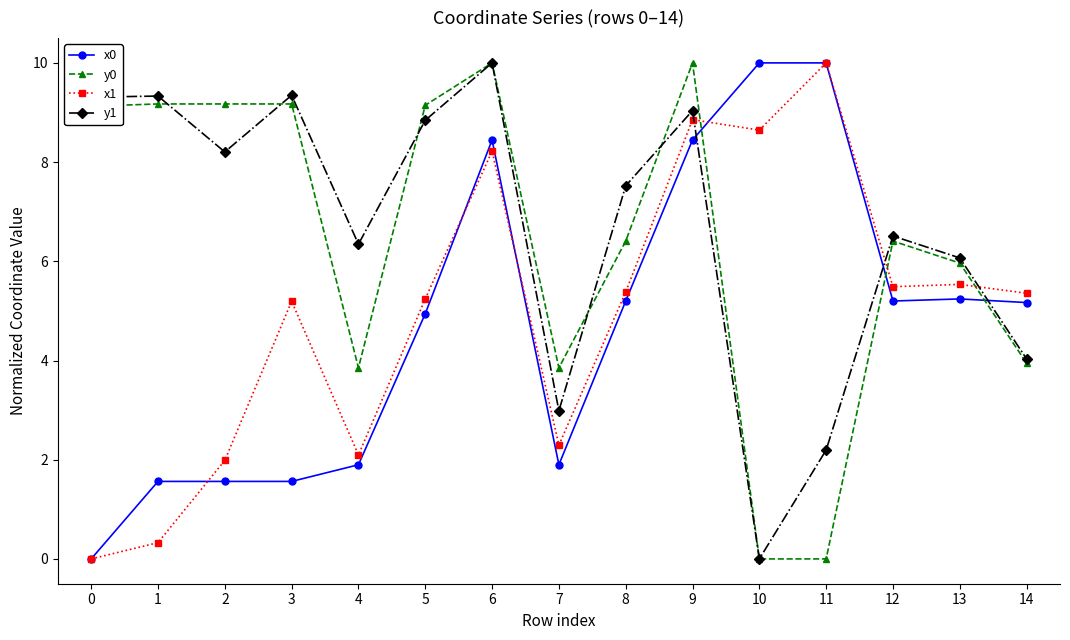

What is the difference between the x1 values at 2 and 6?

6.2